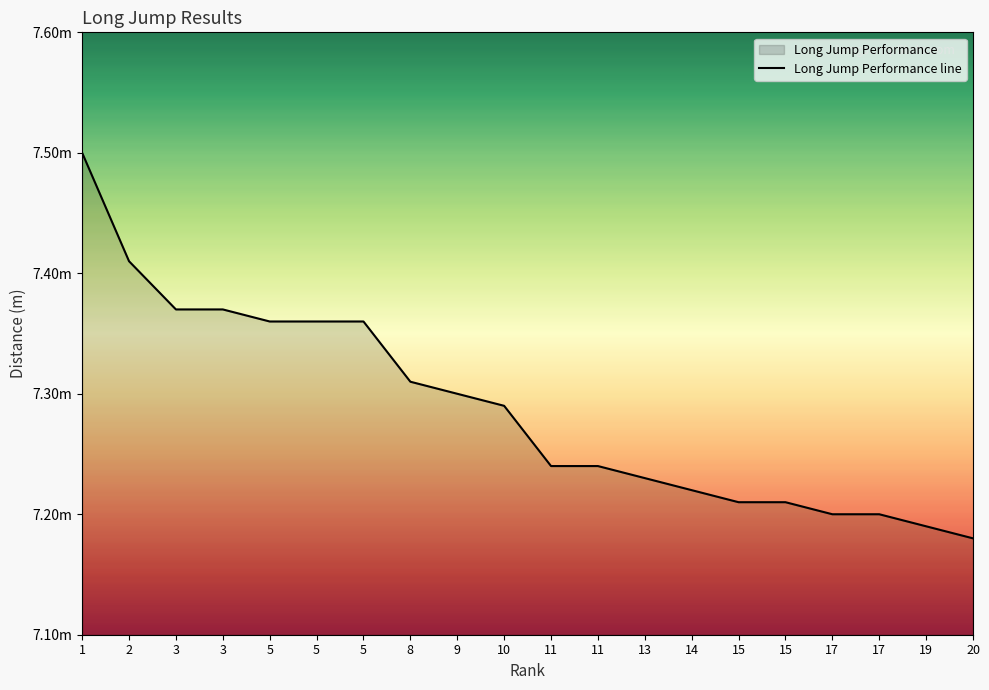

List the labels in order of value, smallest first.

20, 19, 17, 17, 15, 15, 14, 13, 11, 11, 10, 9, 8, 5, 5, 5, 3, 3, 2, 1